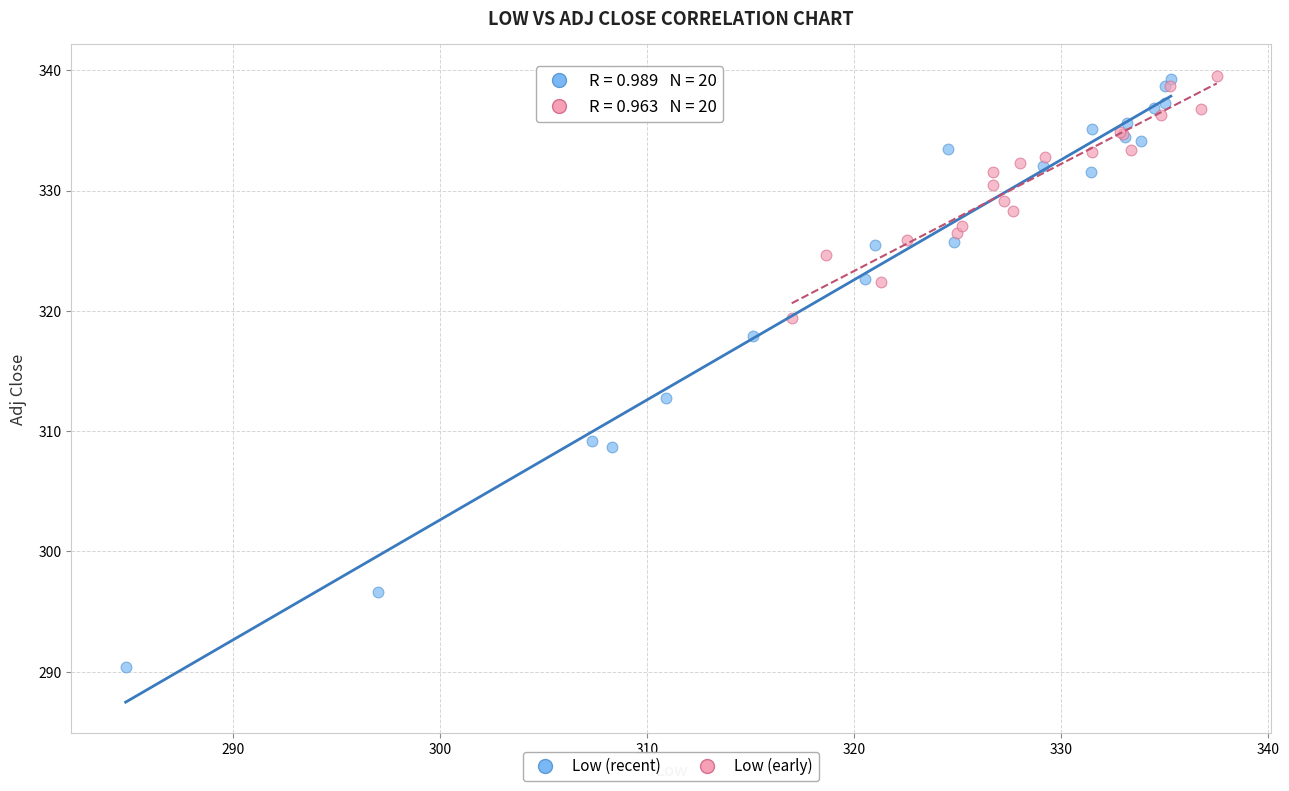

What are all the series names shown in the legend?

Low (recent), Low (early)